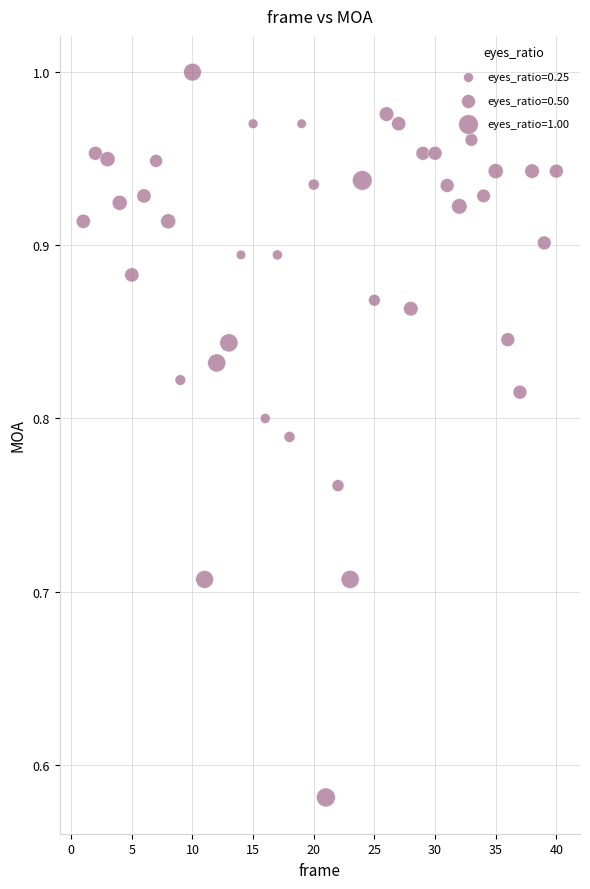

What is the range of Y values (max minus min)?

0.4